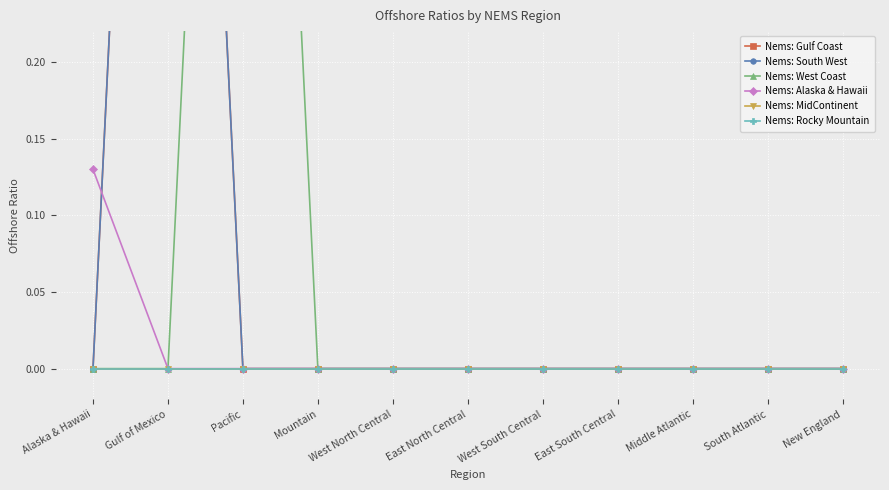

List the labels in order of Nems: South West value, largest first.

Gulf of Mexico, Alaska & Hawaii, Pacific, Mountain, West North Central, East North Central, West South Central, East South Central, Middle Atlantic, South Atlantic, New England